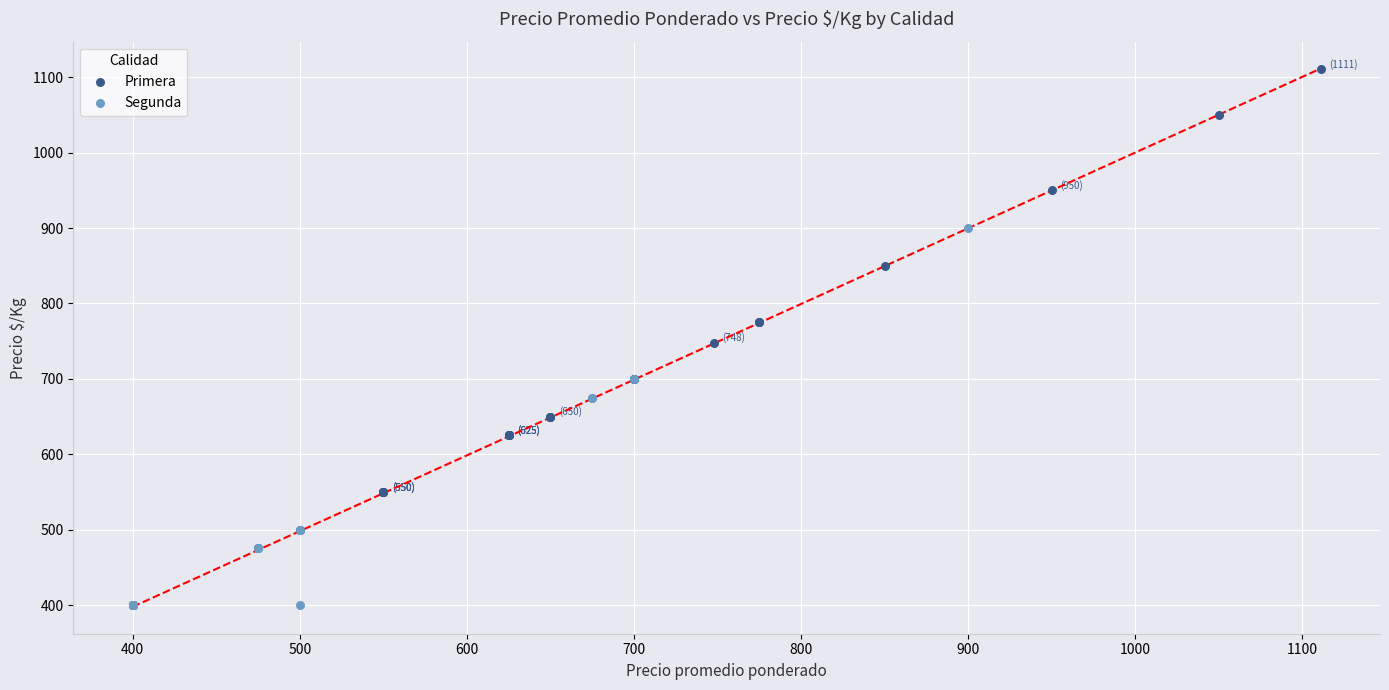

What are all the series names shown in the legend?

Primera, Segunda